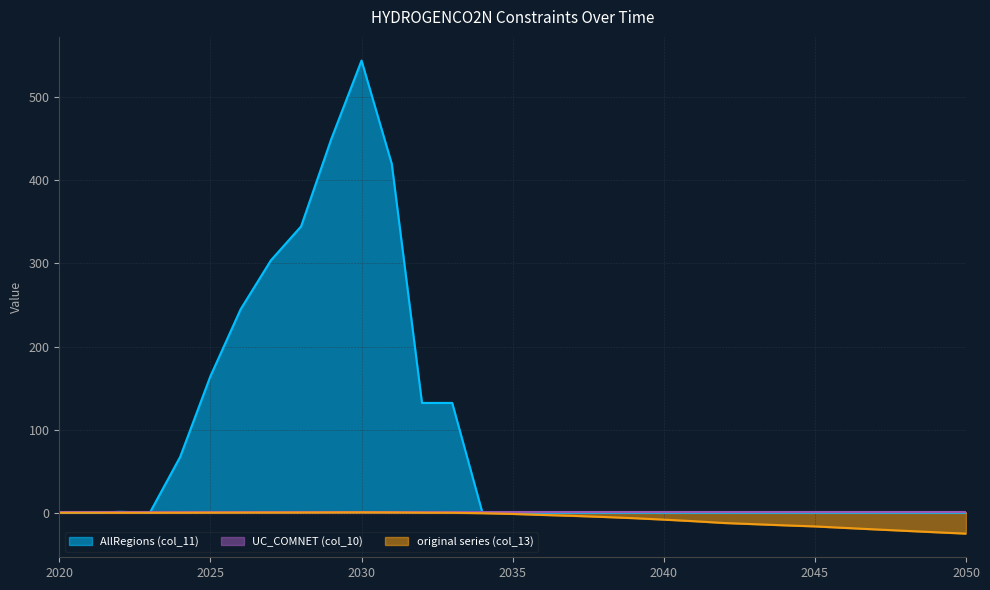

At which category does original series (col_13) reach its first local valley?

2023